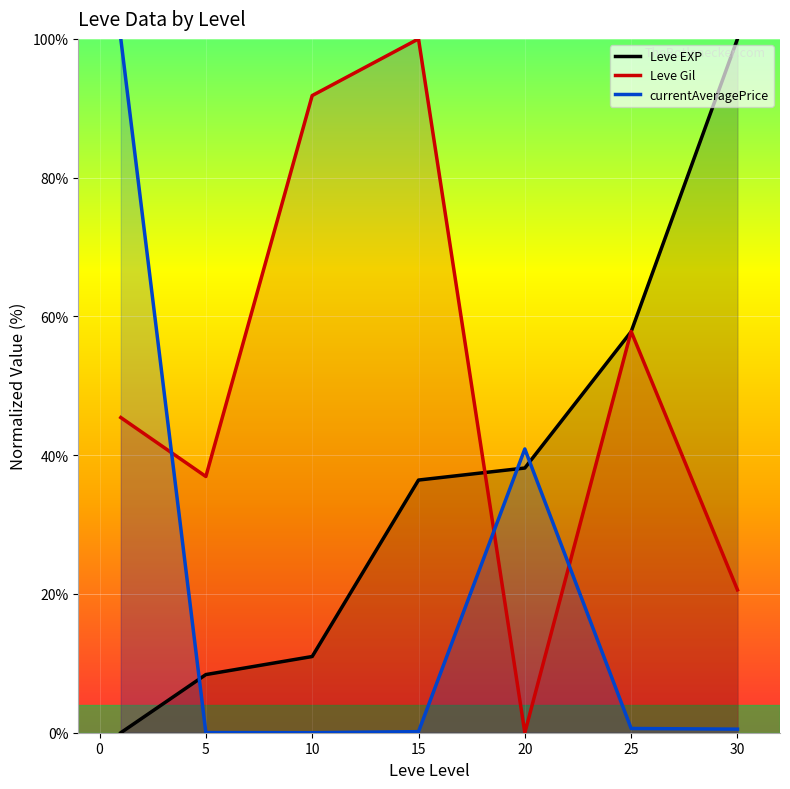

What is the maximum value for Leve EXP?

100.0